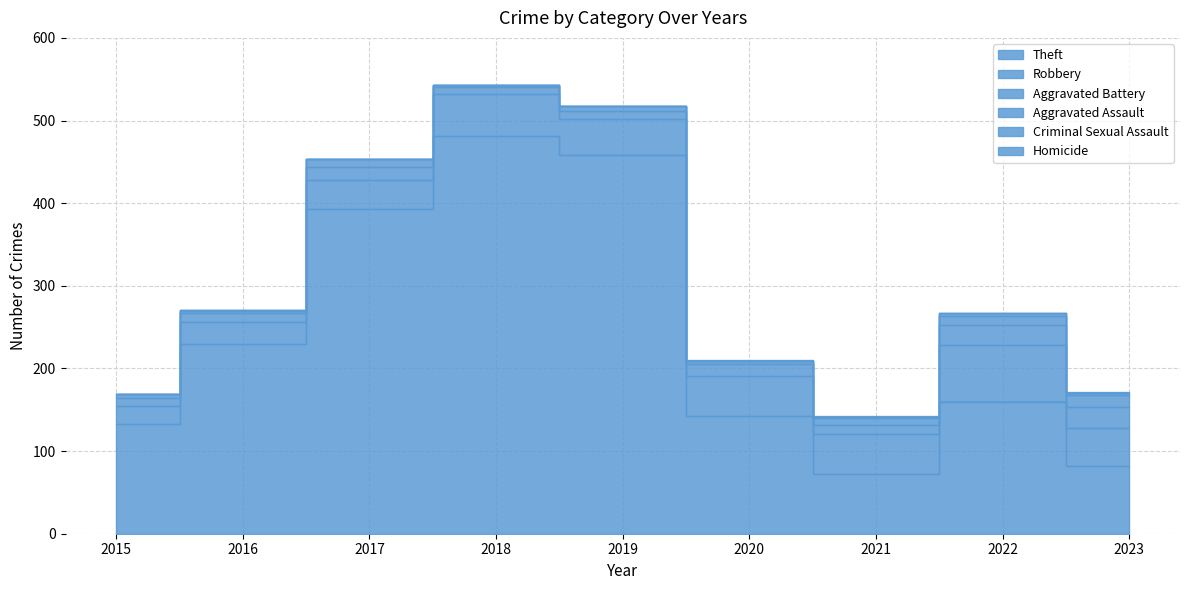

True or false: Homicide and Aggravated Battery cross at least once.

False